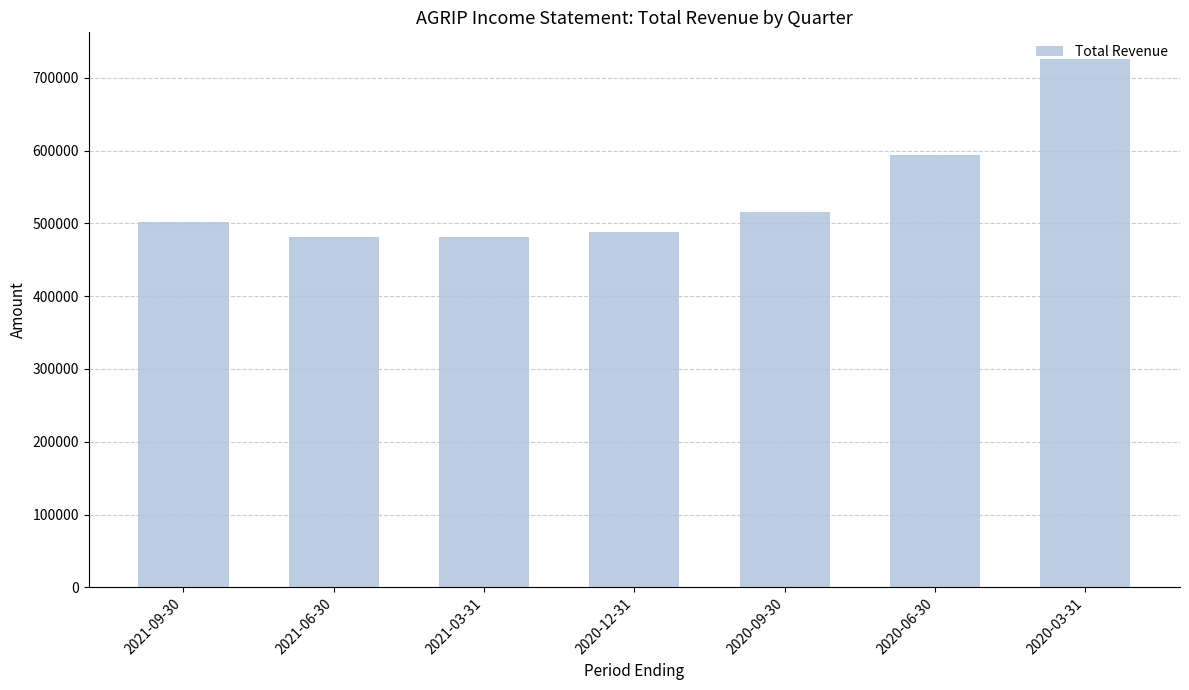

What is the label of the 1st bar from the right?

2020-03-31